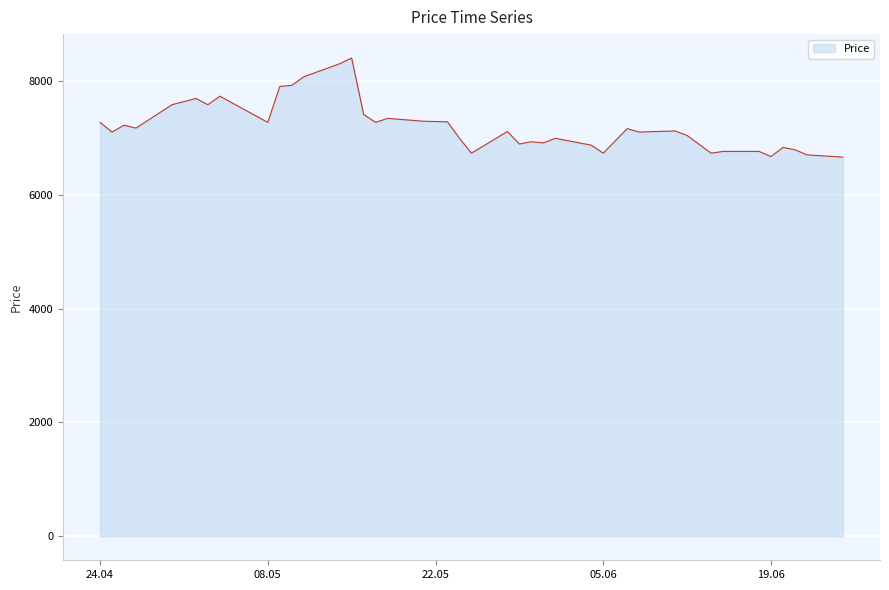

What is the difference between the maximum and minimum values?

1740